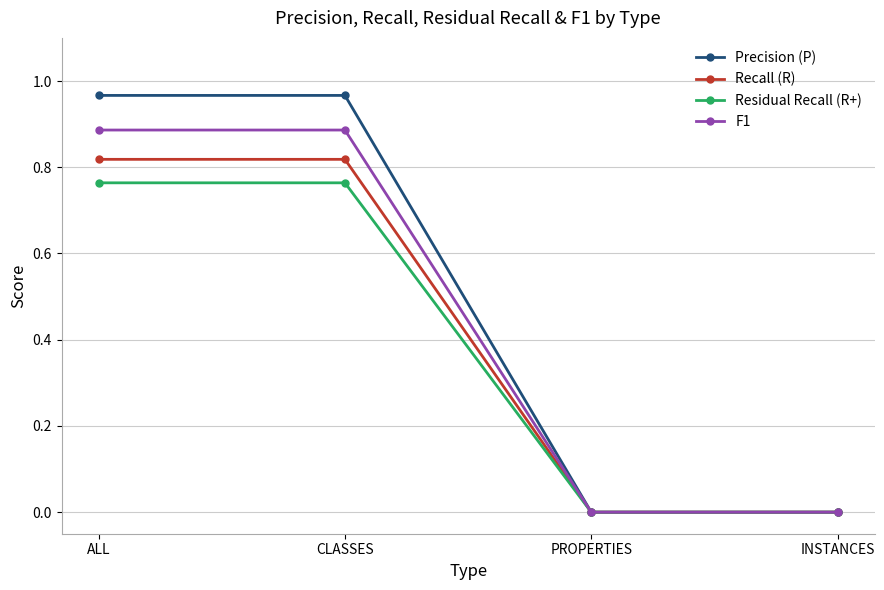

Count the number of data series in this chart.

4